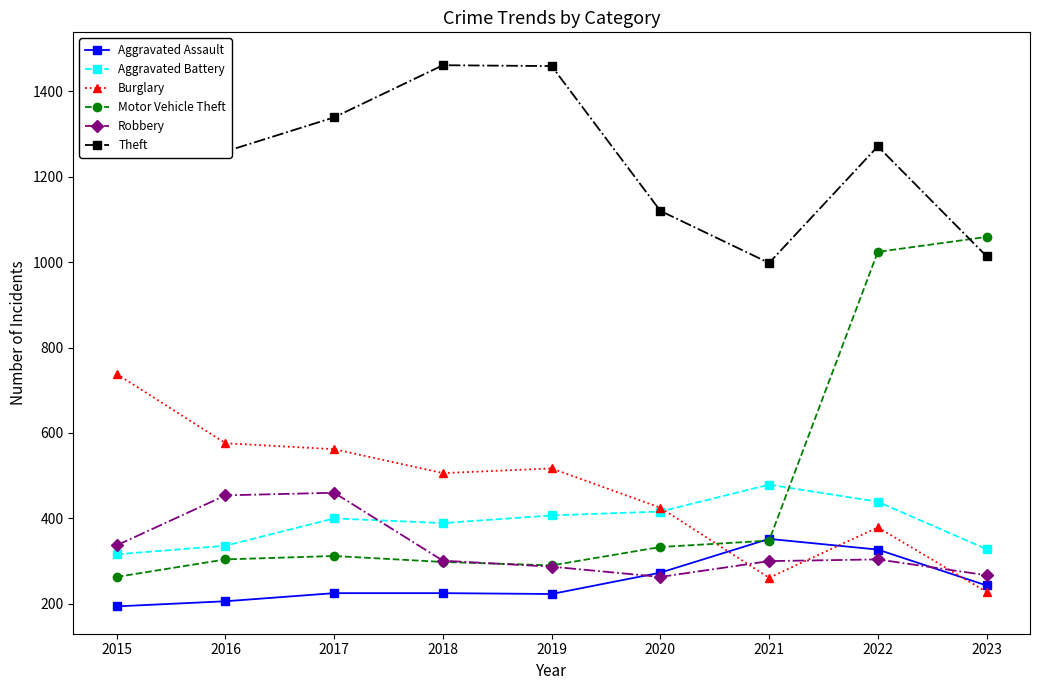

What is the highest value of the Motor Vehicle Theft series?

1059